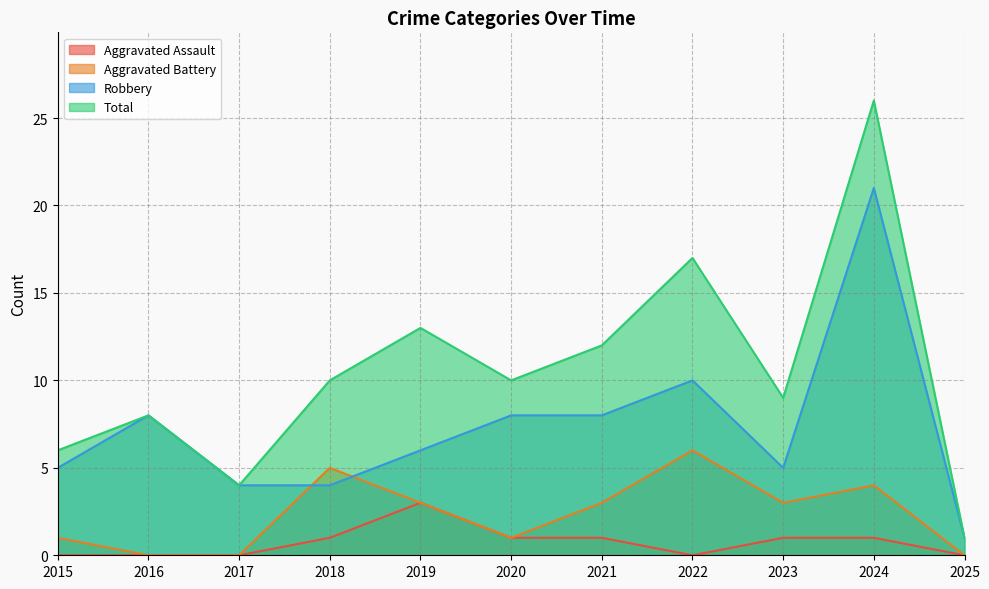

Read the Aggravated Assault value at 2020.

1